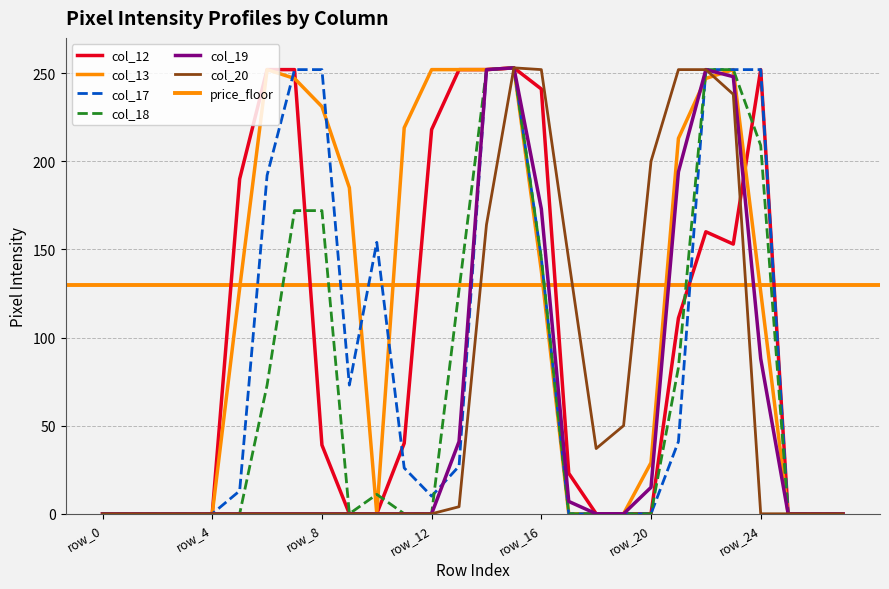

What is the sum of the col_18 values at row_5 and row_21?

83